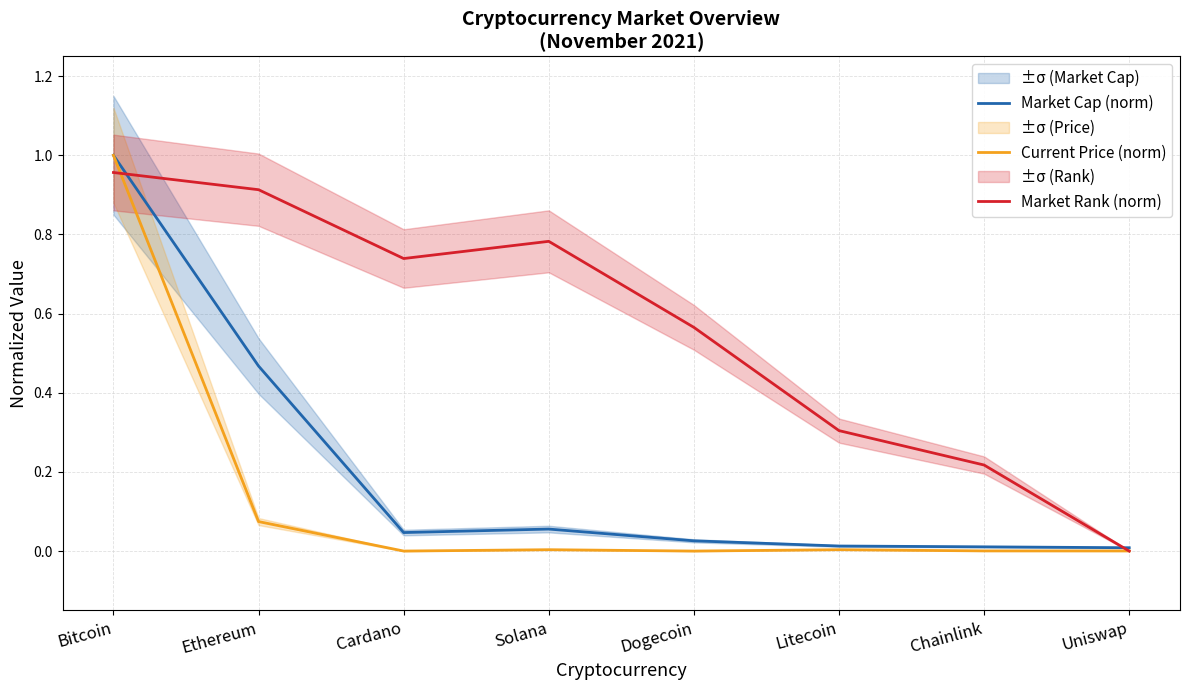

In Current Price (norm), how many points are lower than both neighbors (excluding endpoints)?

2